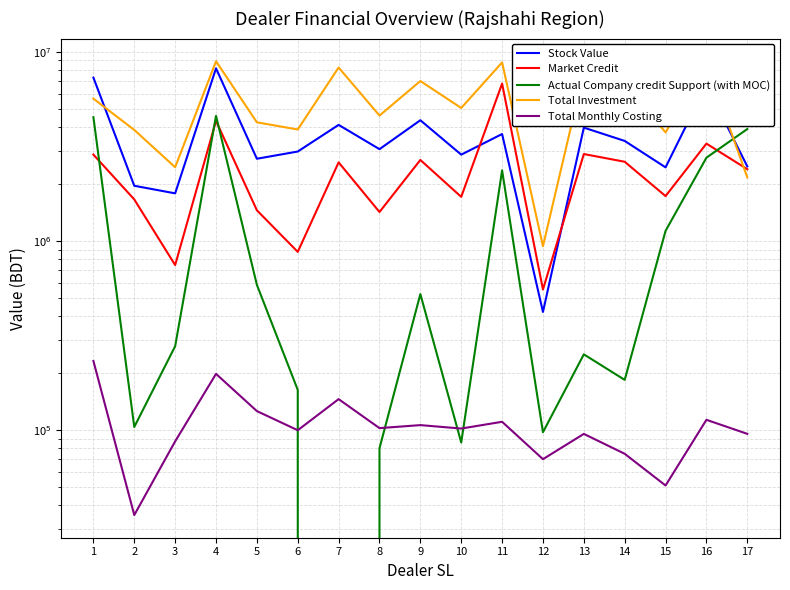

Which category has the highest value in the Market Credit series?

11